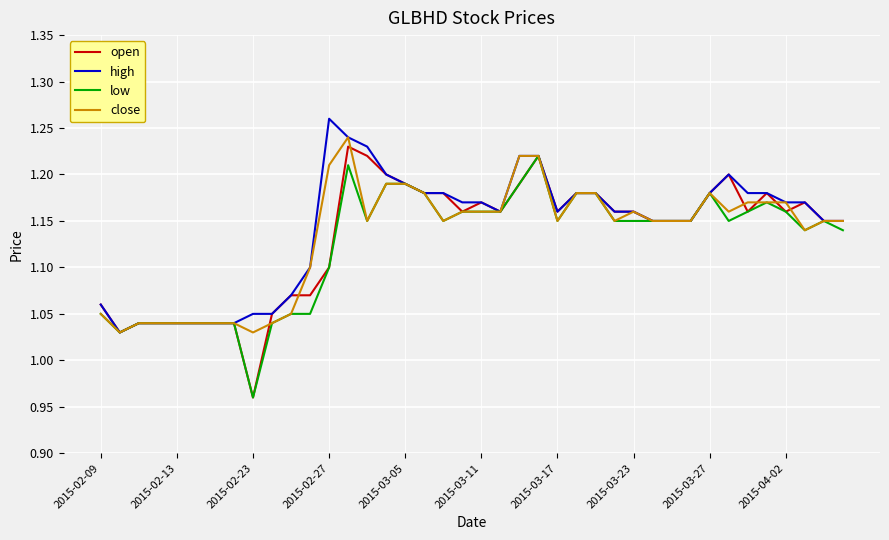

At how many categories does at least one series exceed 1?

40